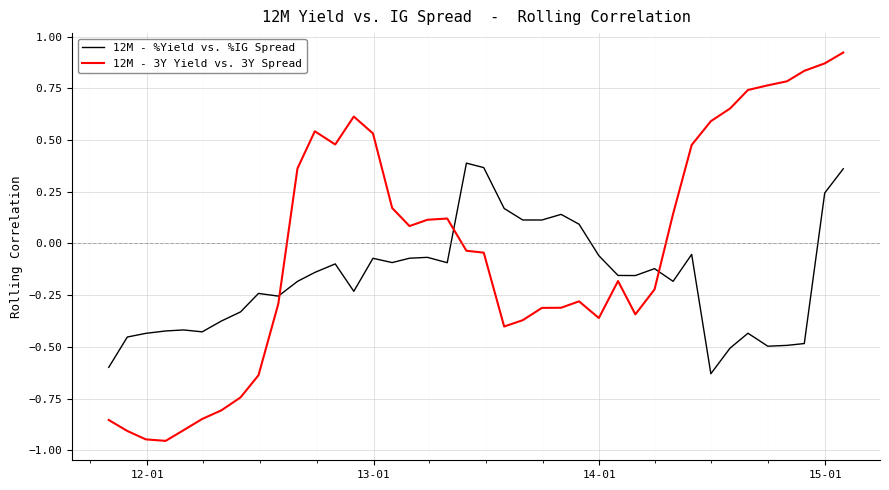

After their last crossing, which series has the higher values: 12M - %Yield vs. %IG Spread or 12M - 3Y Yield vs. 3Y Spread?

12M - 3Y Yield vs. 3Y Spread